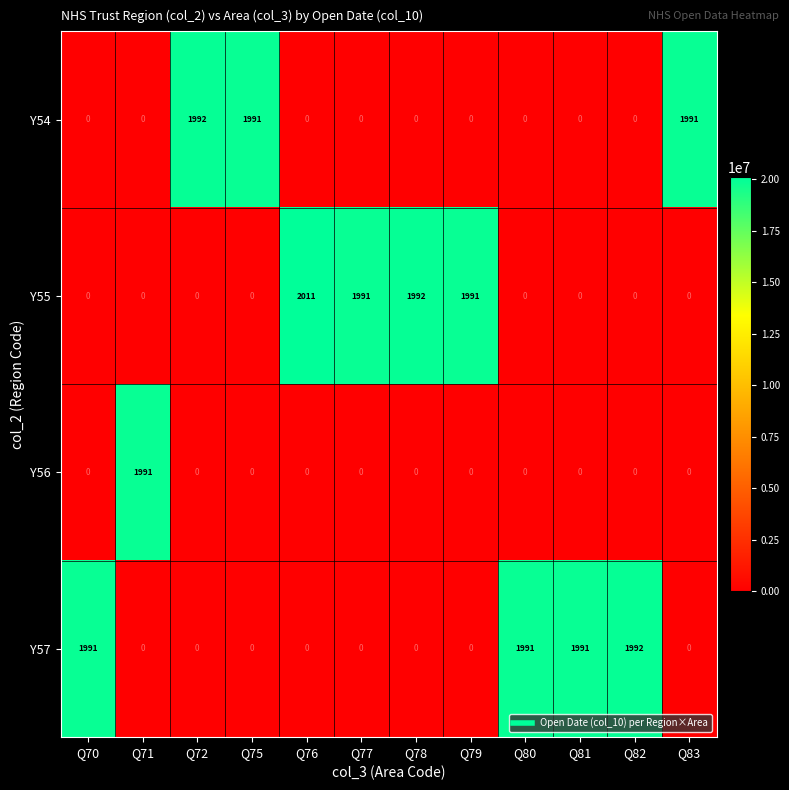

True or false: Y54 has a value of 915 at Q79.

False